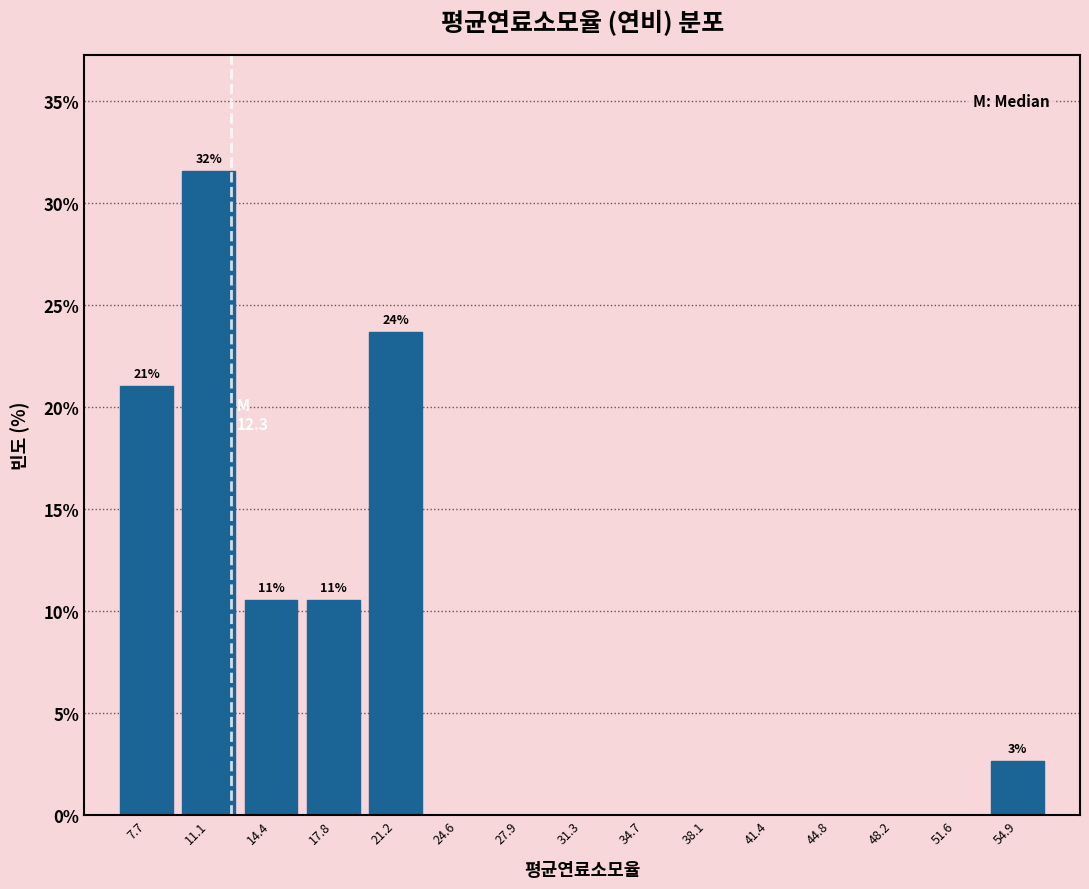

Over which range of the x-axis is the bar tallest?

9.5 to 13.0